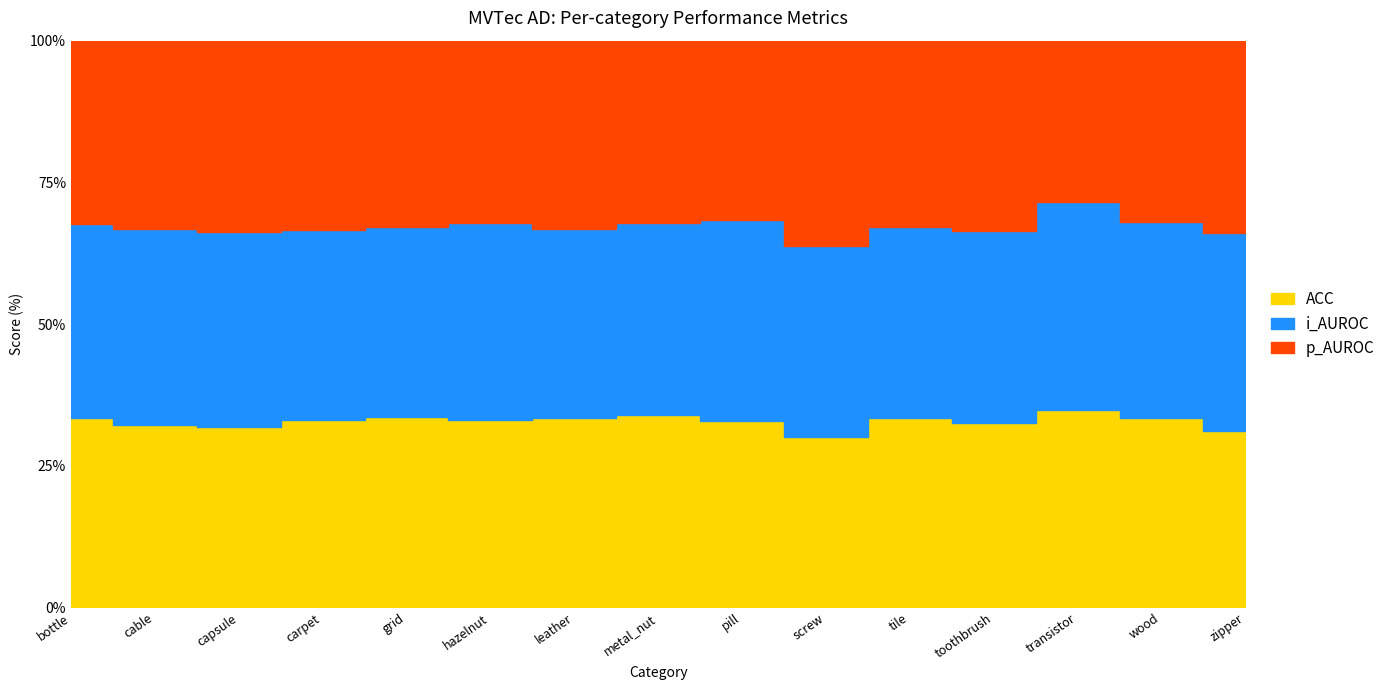

How many lines are shown in the chart?

3